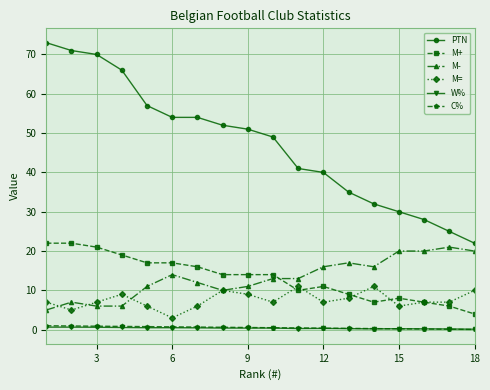

Which series has the widest spread of values?

PTN